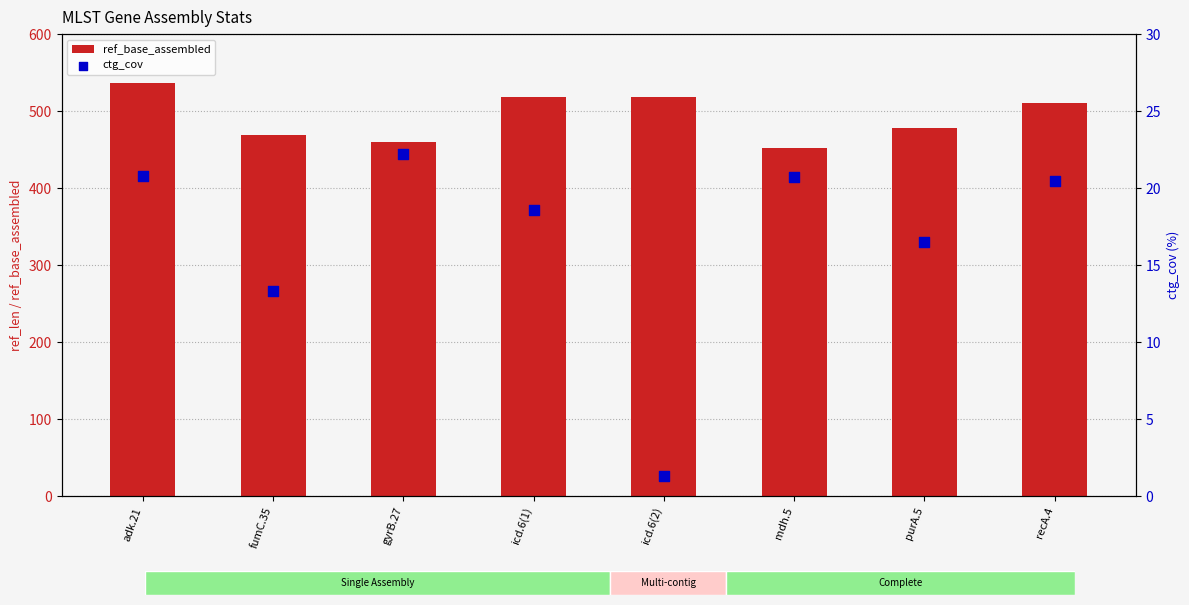

What are all the series names shown in the legend?

ref_base_assembled, ctg_cov